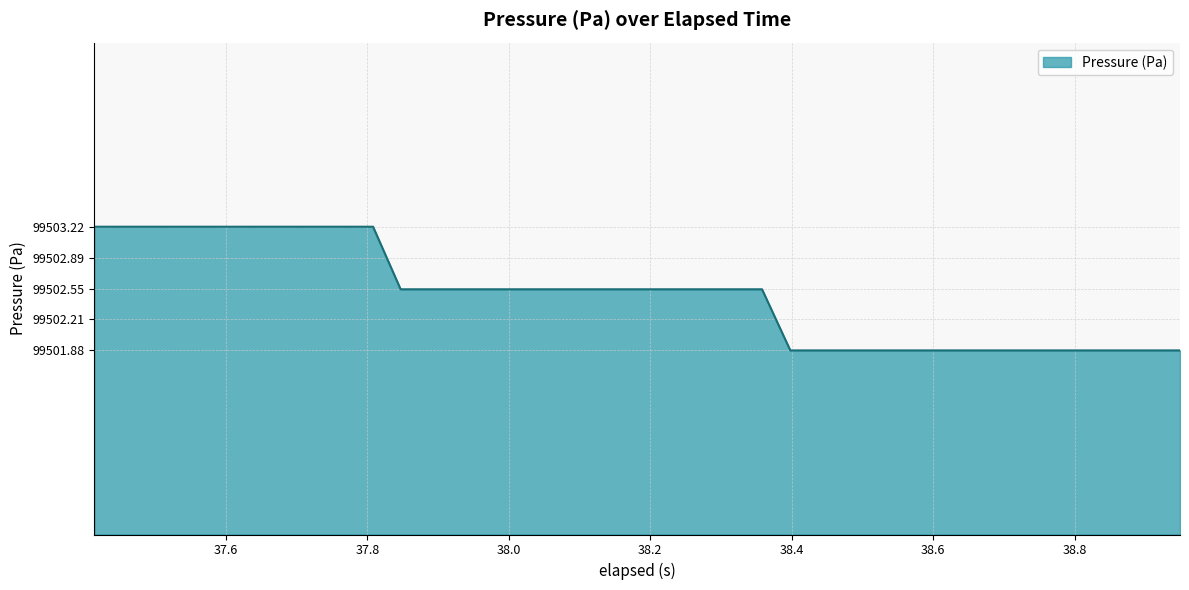

What is the greatest value displayed?

99503.2